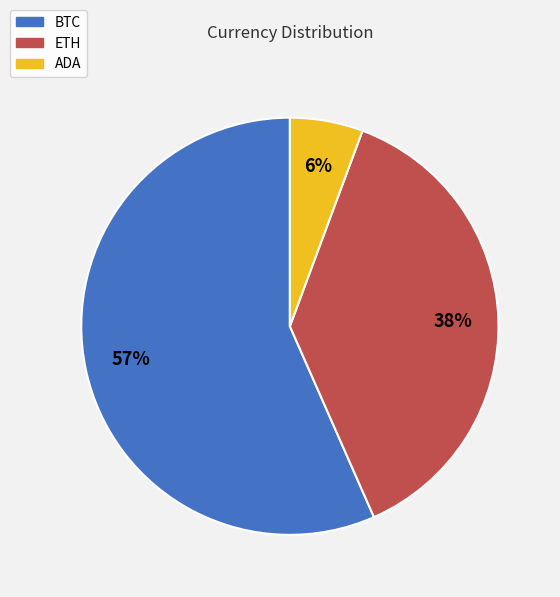

Count the number of slices in the pie.

3